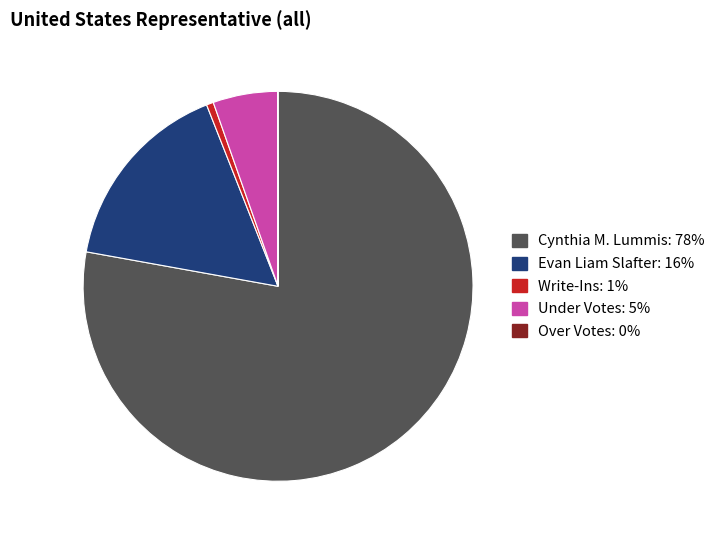

Is the sum of Cynthia M. Lummis and Under Votes greater than half?

Yes